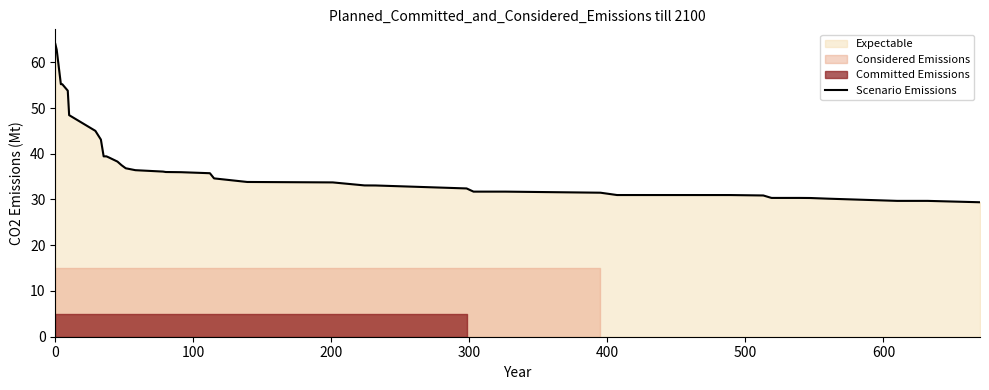

What is the highest value of the Scenario Emissions series?

64.0